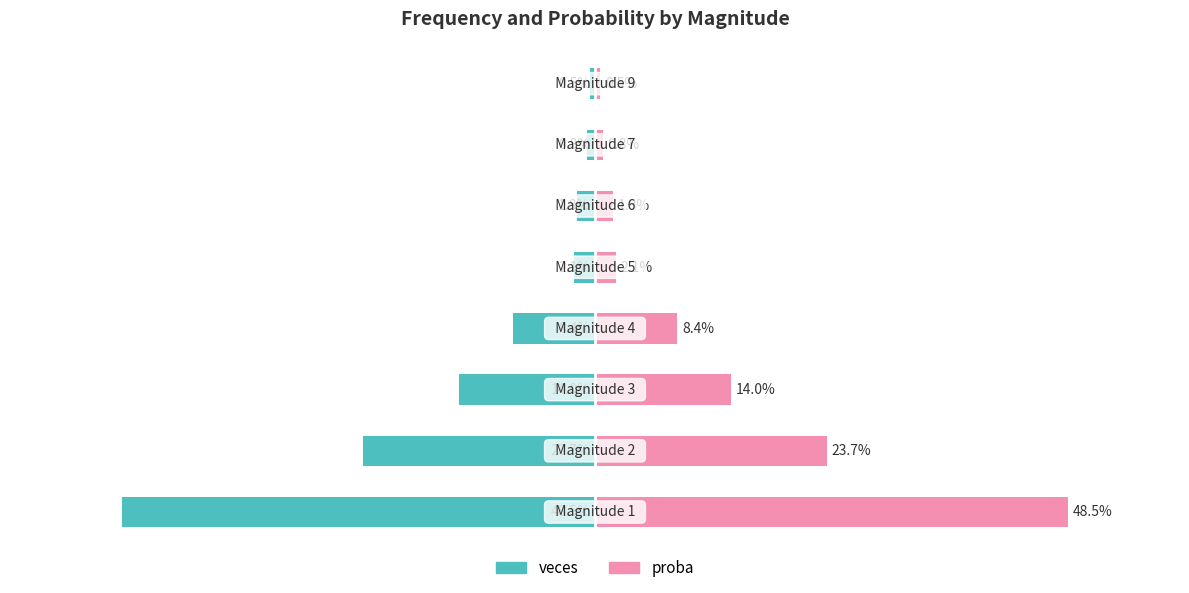

Reading right to left, extract all data points from this chart.

veces: 7=-0.5	6=-0.8	5=-1.8	4=-2.1	3=-8.4	2=-14.0	1=-23.7	0=-48.5
proba: 7=0.5	6=0.8	5=1.8	4=2.1	3=8.4	2=14.0	1=23.7	0=48.5